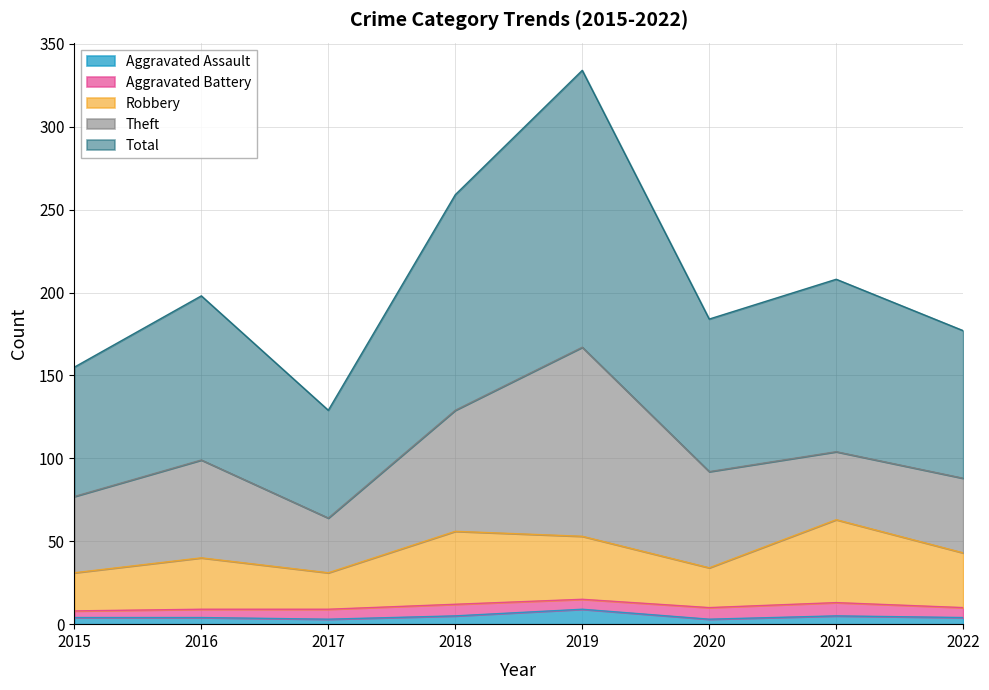

At how many categories does at least one series exceed 87?

8